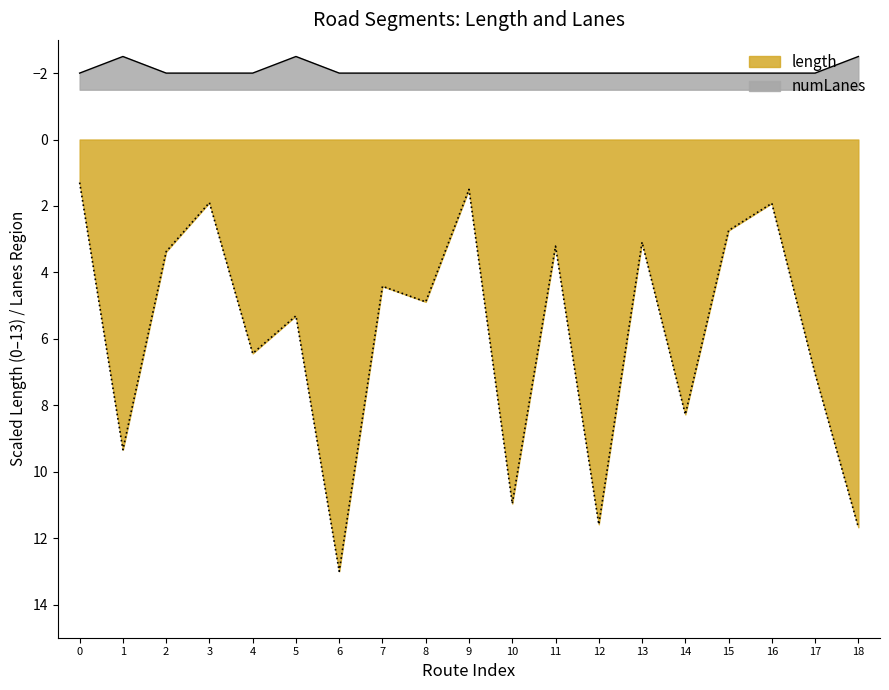

Which series has the largest total across all categories?

length